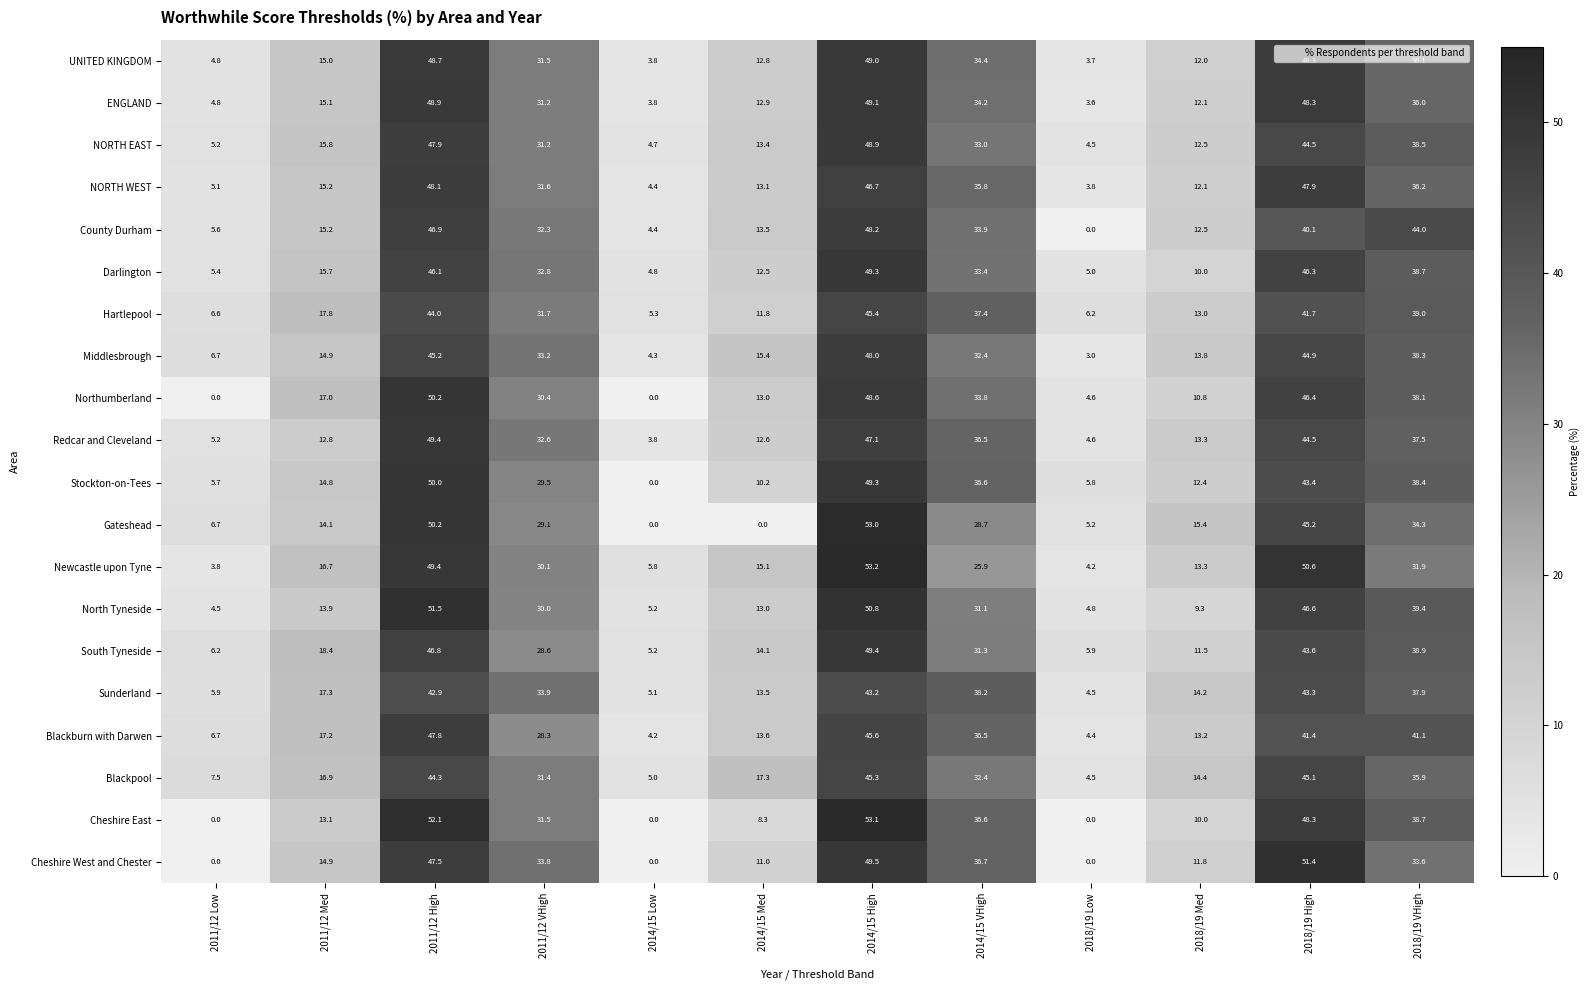

The value of NORTH EAST at 2011/12 Med is 15.8. True or false?

True